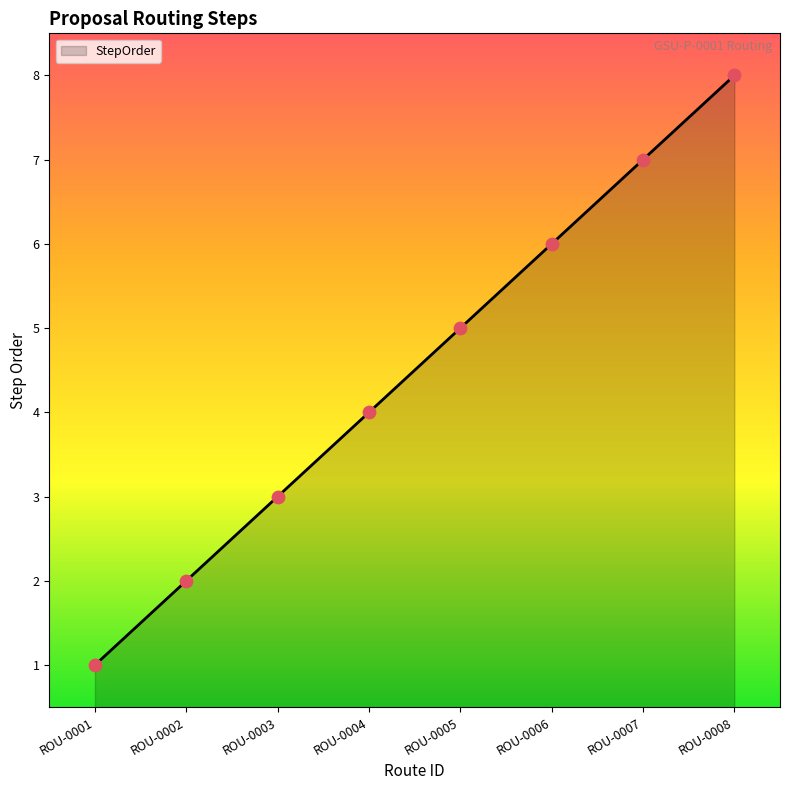

What is the ratio of the value at ROU-0004 to the value at ROU-0008?

0.5